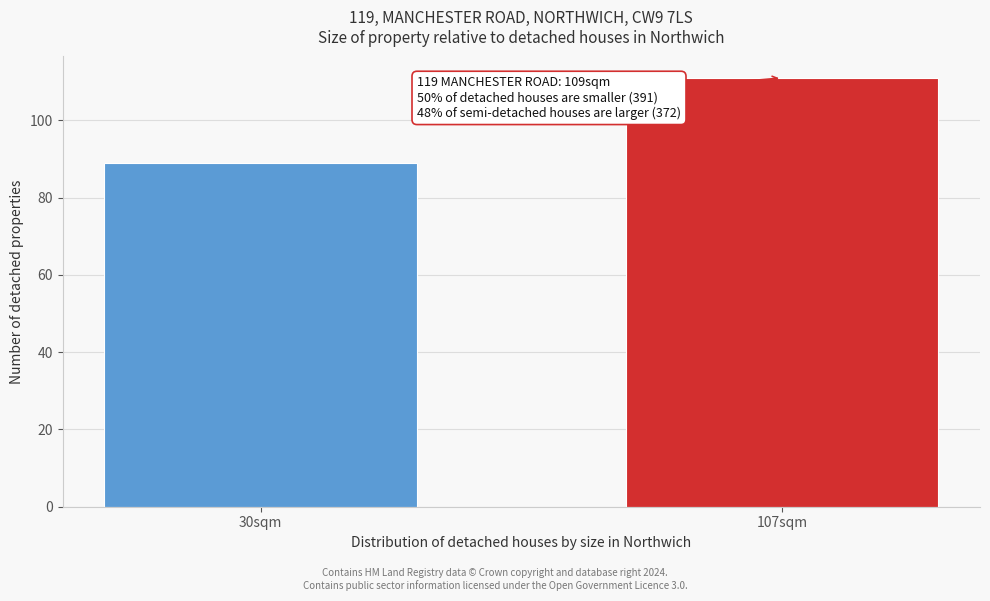

Reading right to left, list all the values displayed in this chart.

107sqm=111	30sqm=89